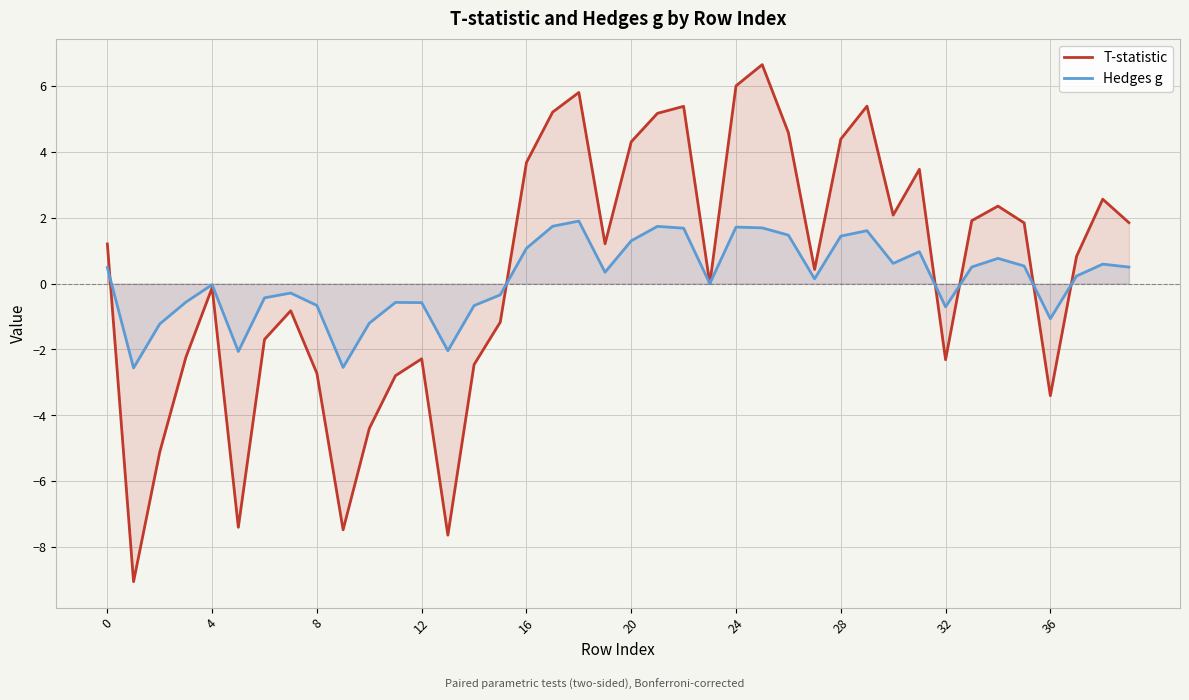

Rank the series by their maximum value, from lowest to highest.

Hedges g, T-statistic